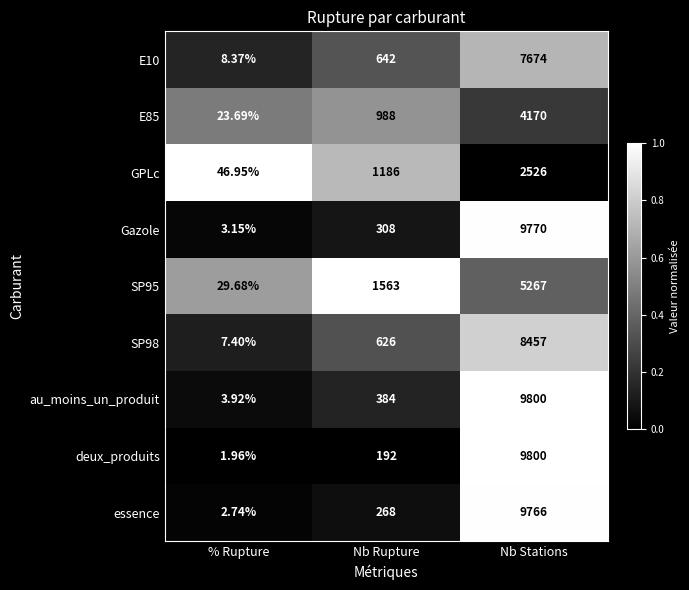

List the labels in order of SP98 value, largest first.

Nb Stations, Nb Rupture, % Rupture